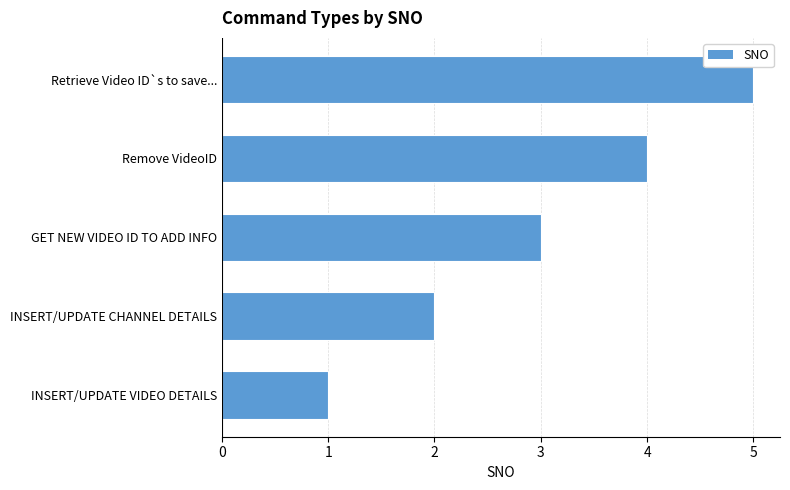

Which category has the highest value across all series?

Retrieve Video ID`s to save...